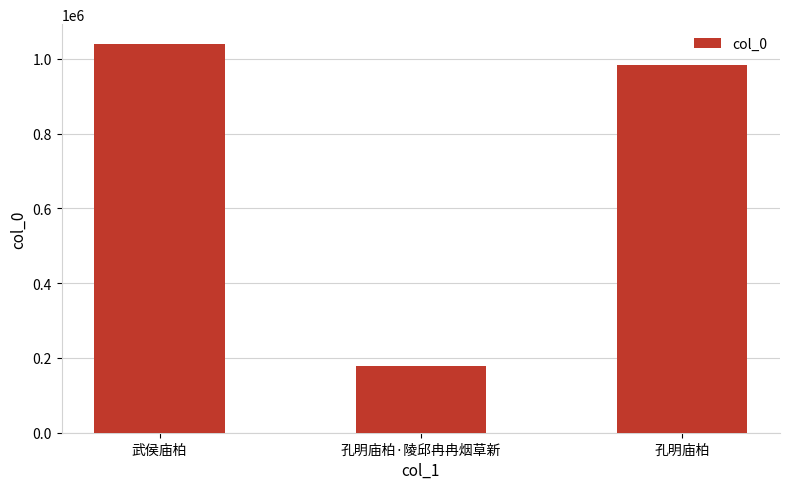

What is the label of the 3rd bar from the right?

武侯庙柏